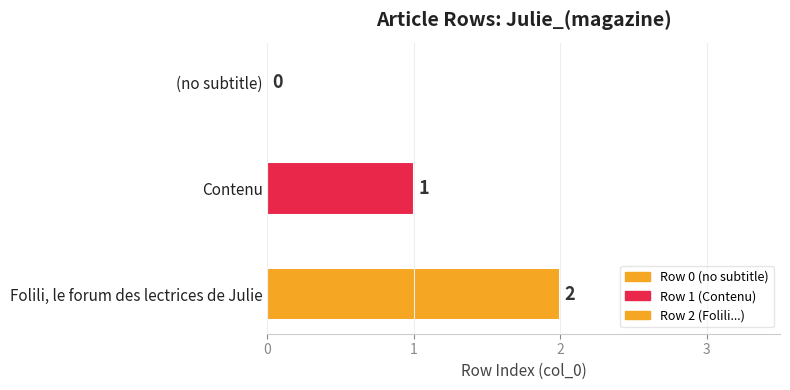

Count the number of categories in the chart.

1